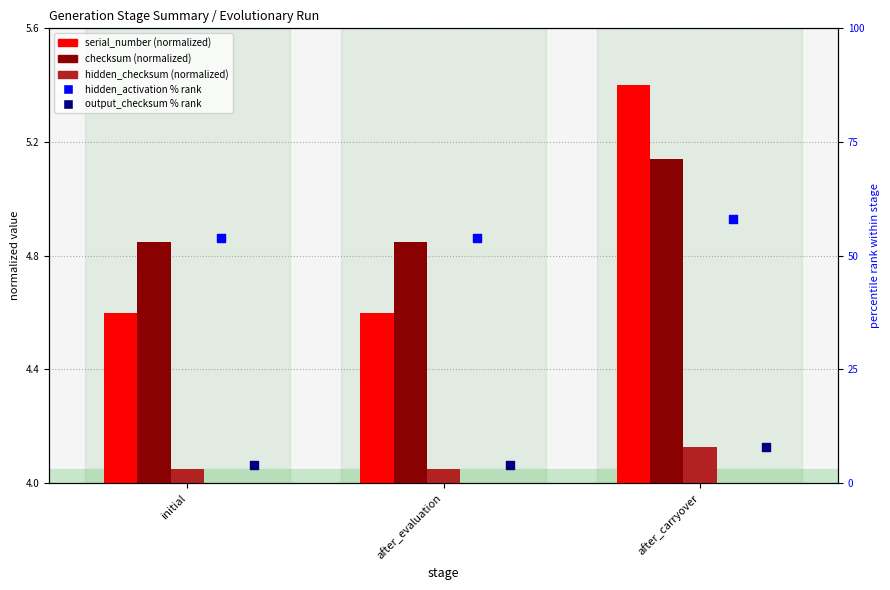

What are all the series names shown in the legend?

serial_number, checksum, hidden_checksum, hidden_activation, output_checksum